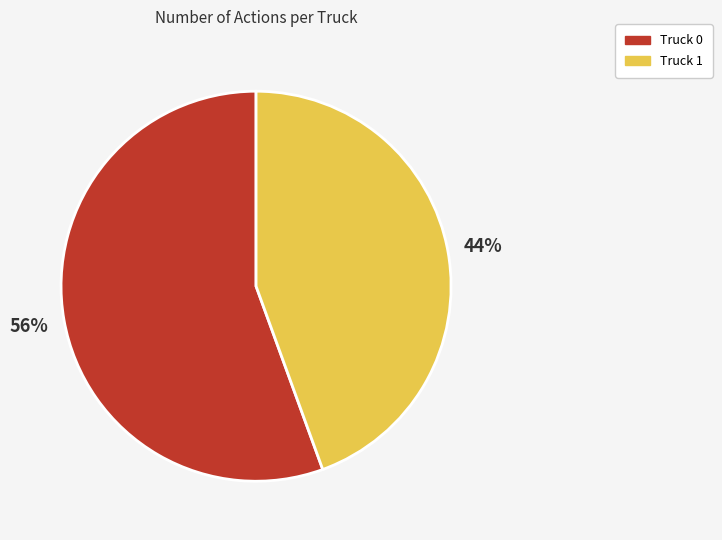

Is the sum of Truck 1 and Truck 0 greater than half?

Yes